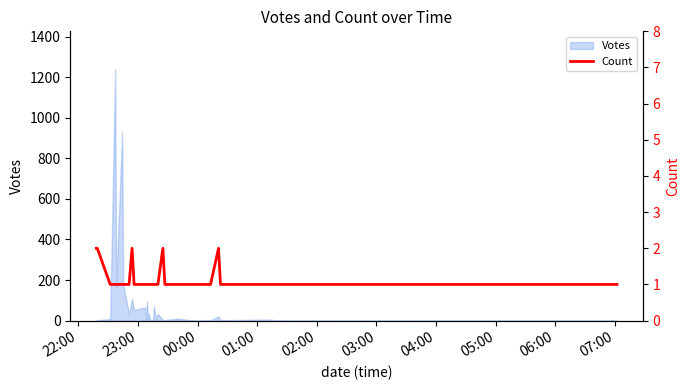

Reading left to right, list all the values displayed in this chart.

2	2	1	1	1	1	1	1	2	1	1	1	1	1	1	1	1	1	1	1	1	2	1	1	1	1	1	1	1	2	1	1	1	1	1	1	1	1	1	1